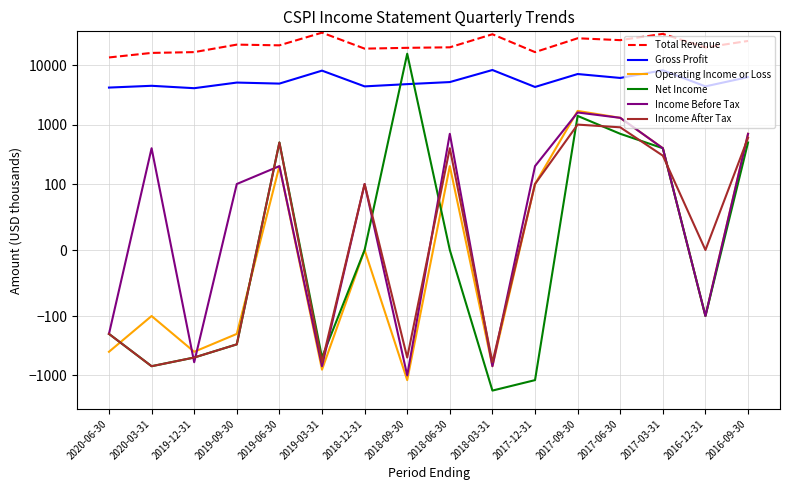

Is it true that Net Income equals -300 at 2019-09-30?

True